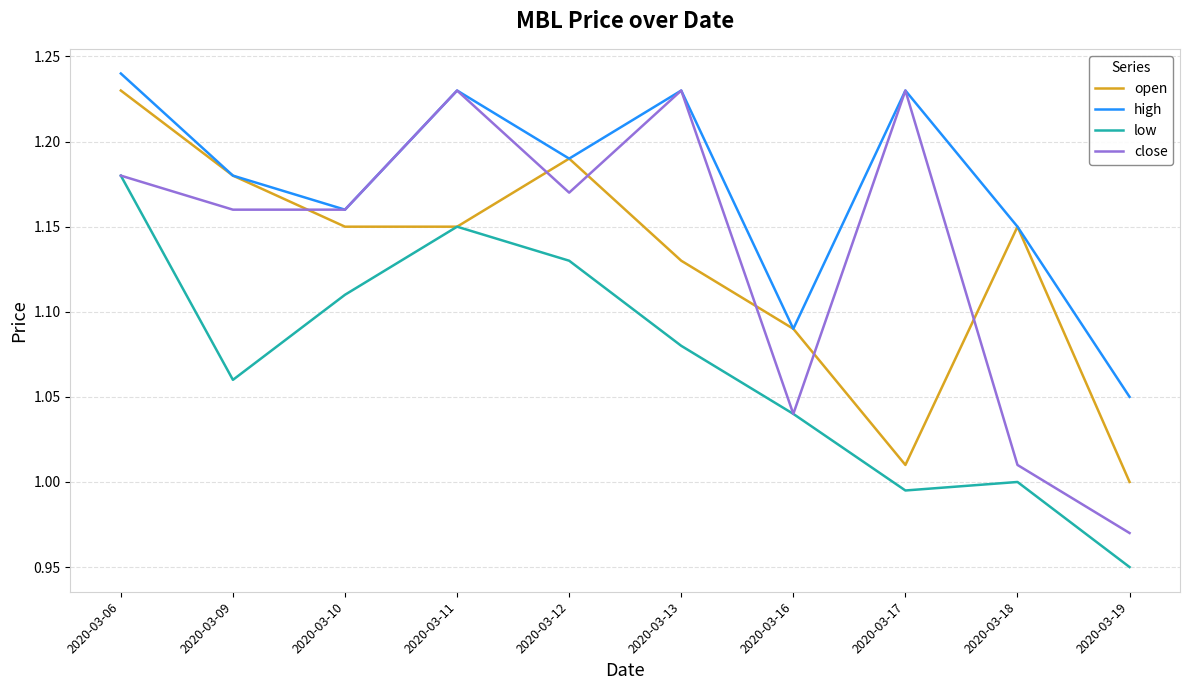

What is the difference between the second highest and second lowest values in the open series?

0.2